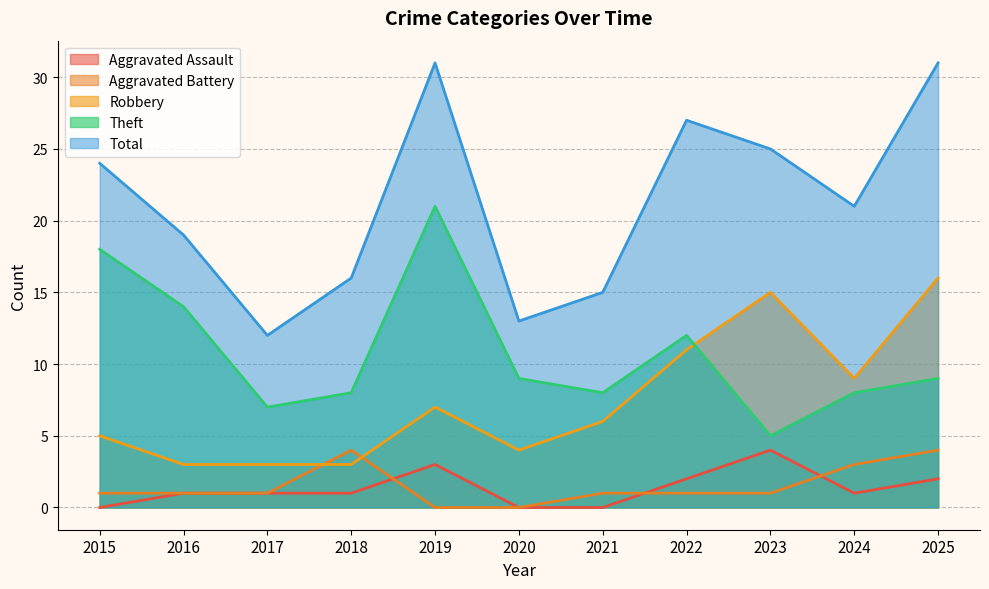

Reading right to left, transcribe all the data shown in this chart.

Aggravated Assault: 2	1	4	2	0	0	3	1	1	1	0
Aggravated Battery: 4	3	1	1	1	0	0	4	1	1	1
Robbery: 16	9	15	11	6	4	7	3	3	3	5
Theft: 9	8	5	12	8	9	21	8	7	14	18
Total: 31	21	25	27	15	13	31	16	12	19	24